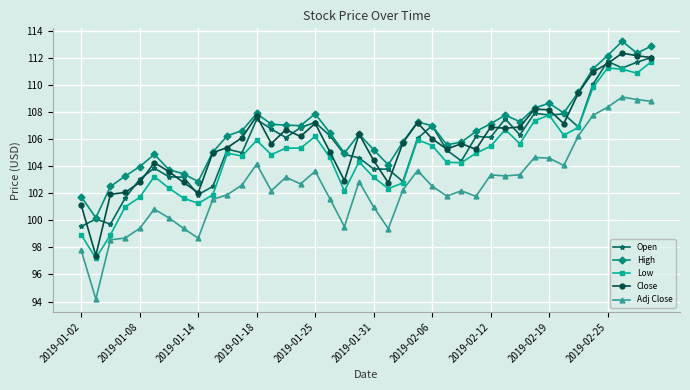

What is the value of the Close point at the 24th from the left?

107.2